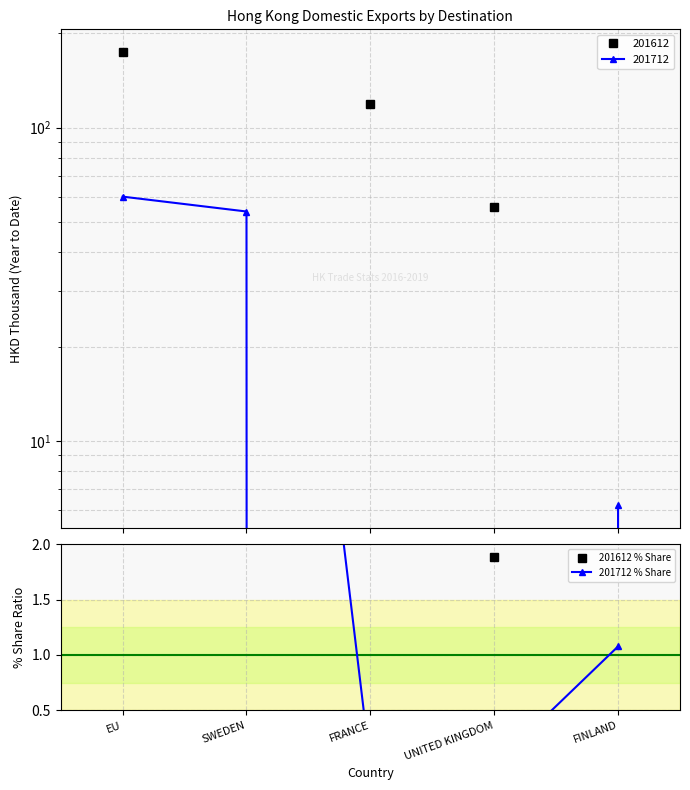

Which has a higher value, EU or FRANCE?

EU